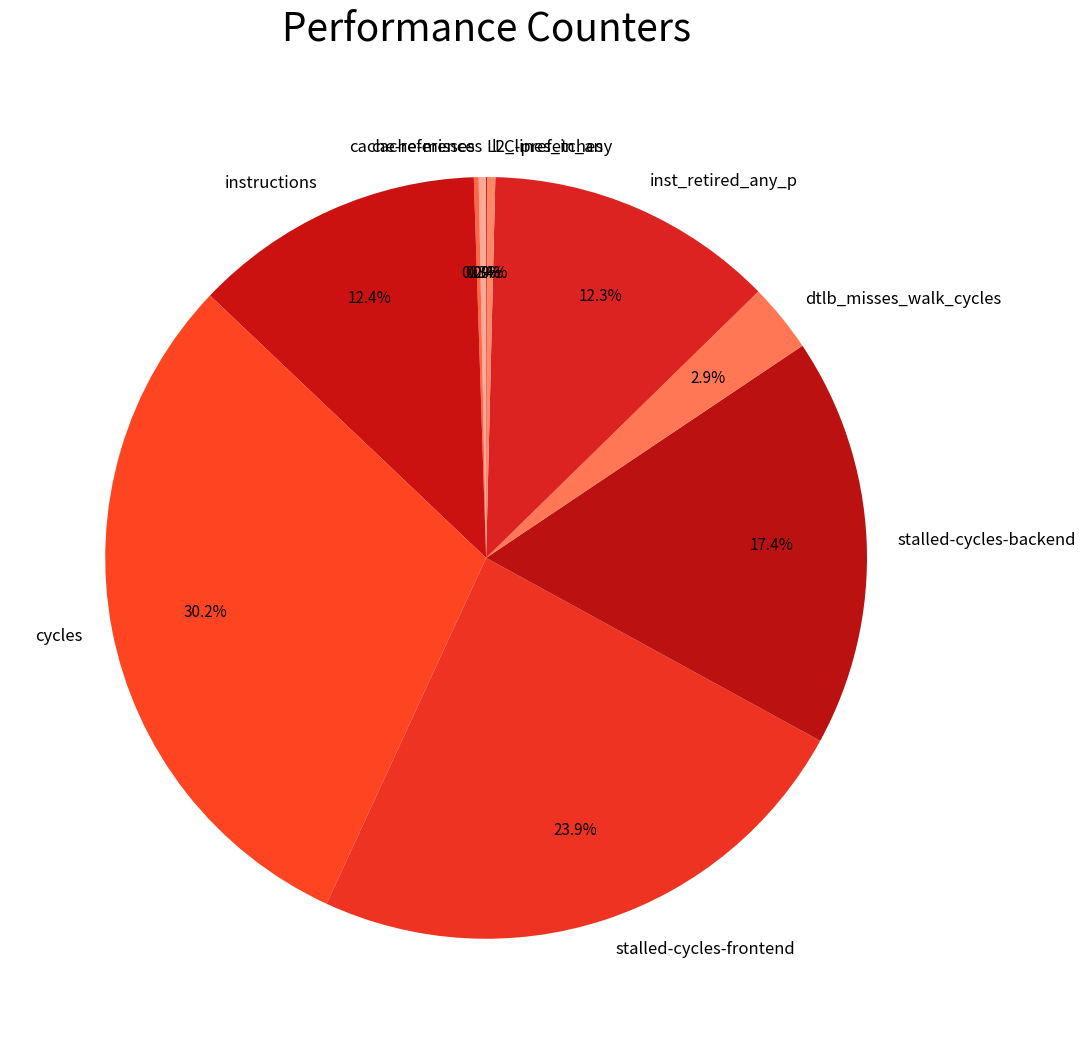

Does any single category account for the majority?

No